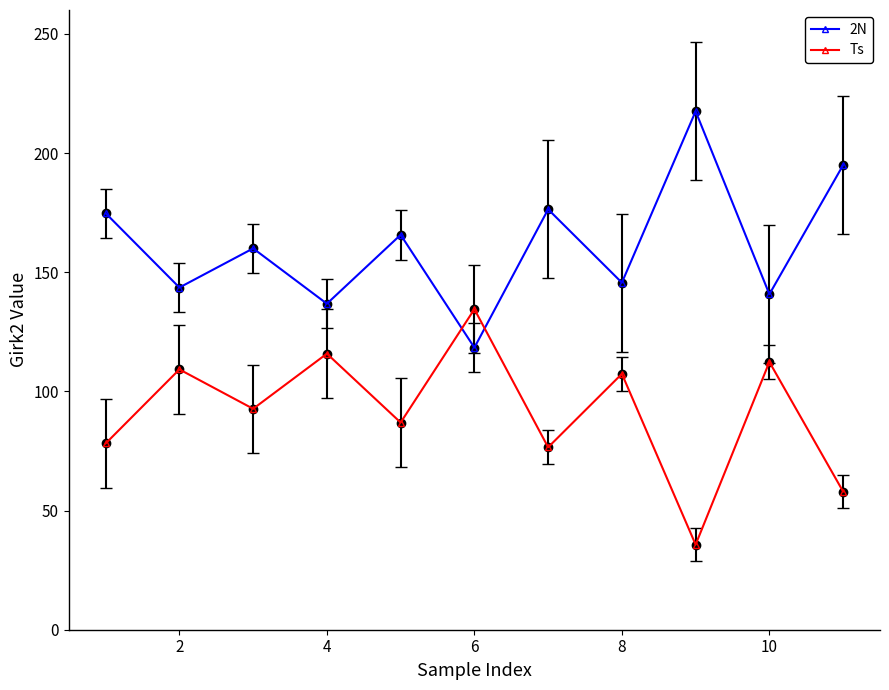

List the series in order of their peak value, highest first.

2N, Ts